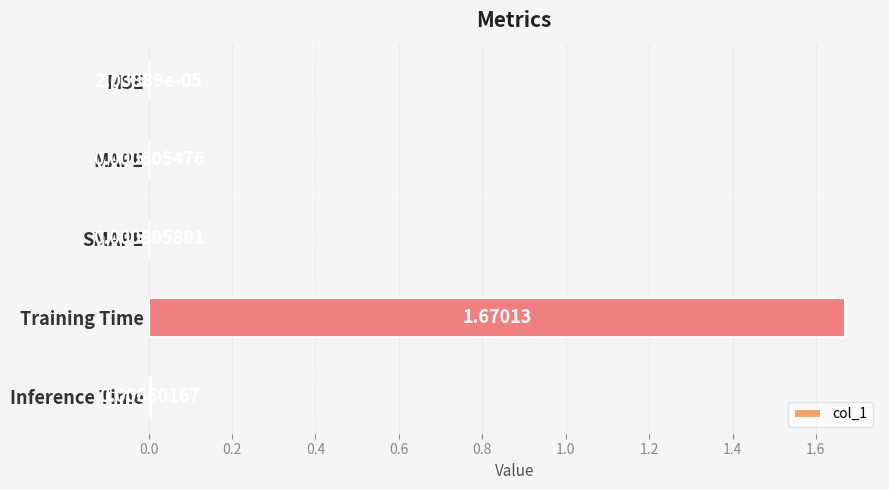

Which label corresponds to the largest value in the chart?

Training Time